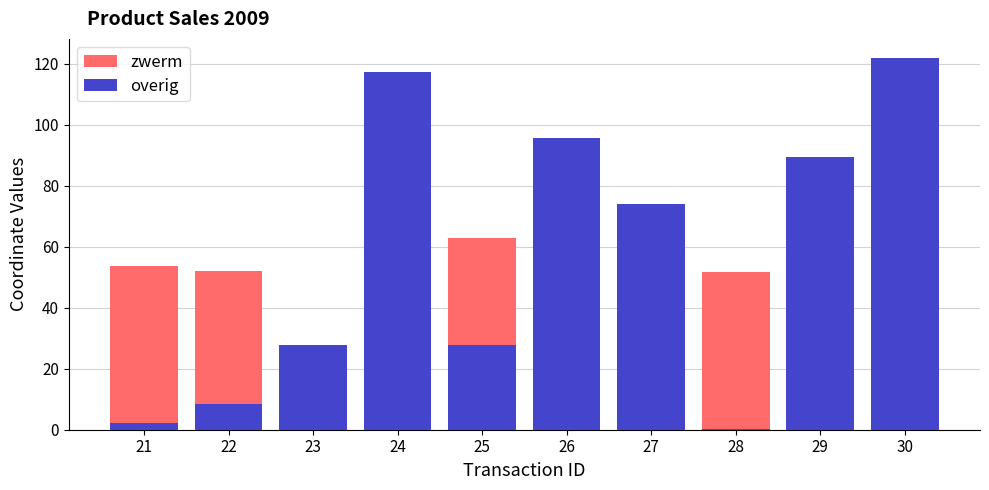

How many series are shown in this chart?

2